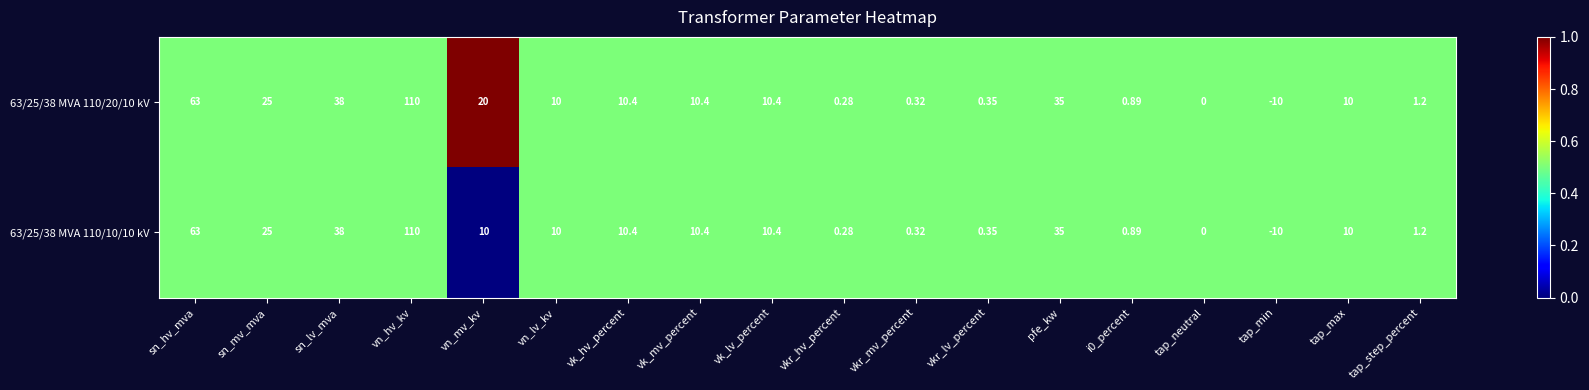

Which category has the highest value in the 63/25/38 MVA 110/10/10 kV series?

vn_hv_kv